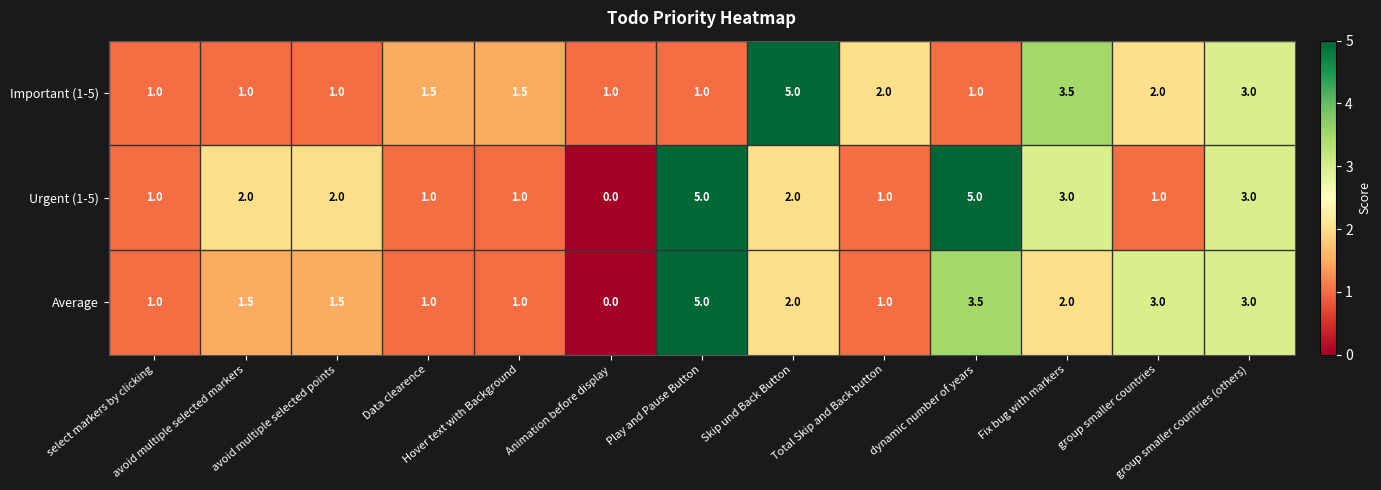

List the series in order of their overall mean, highest first.

Urgent (1-5), Average, Important (1-5)